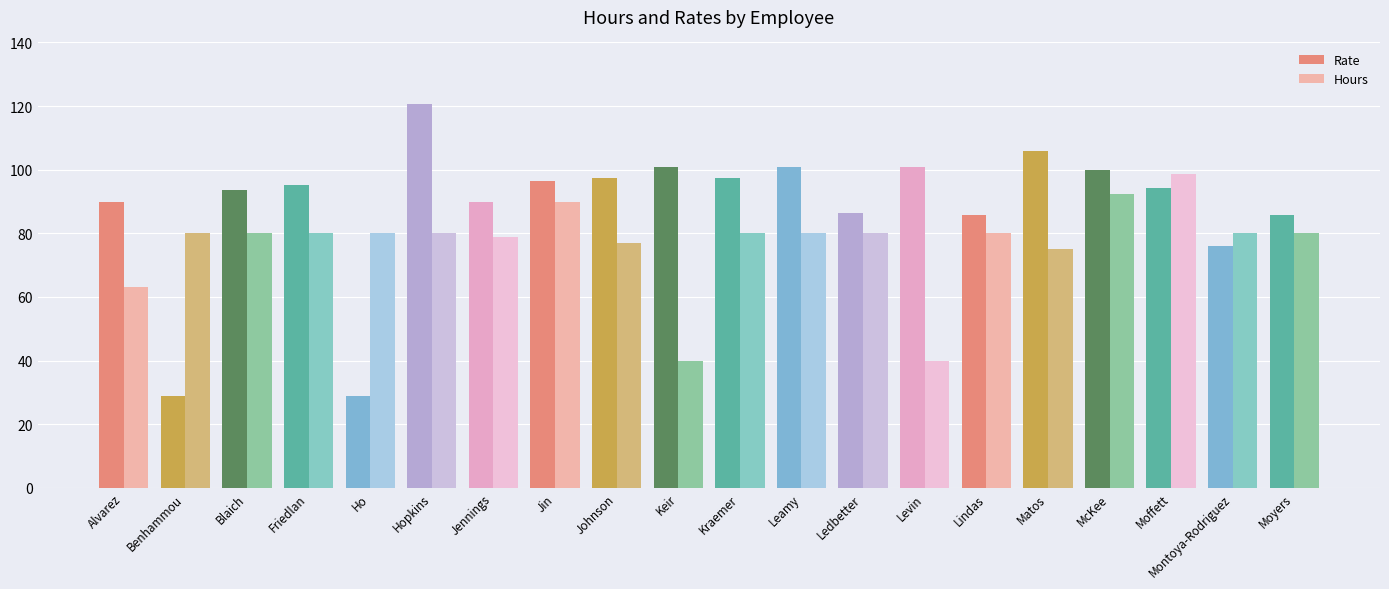

Which series changed the most between Ledbetter and Matos?

Rate